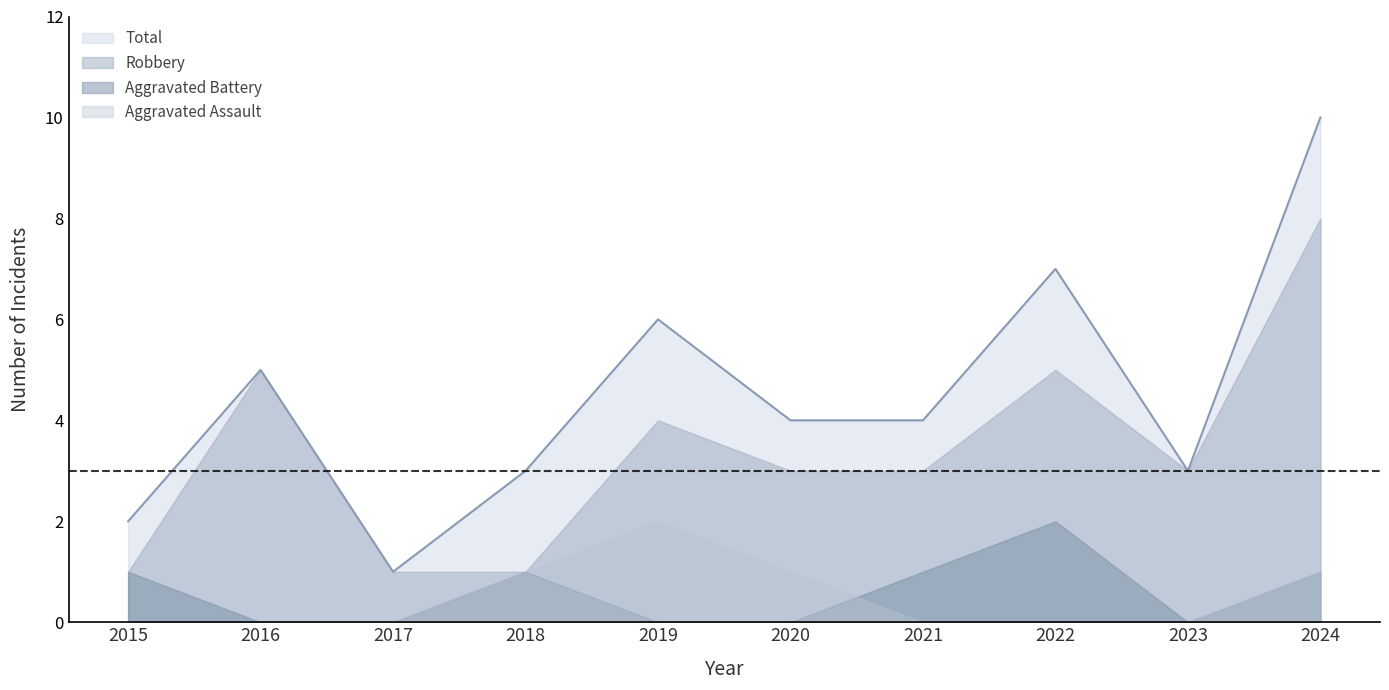

In Robbery, how many points are higher than both neighbors (excluding endpoints)?

3